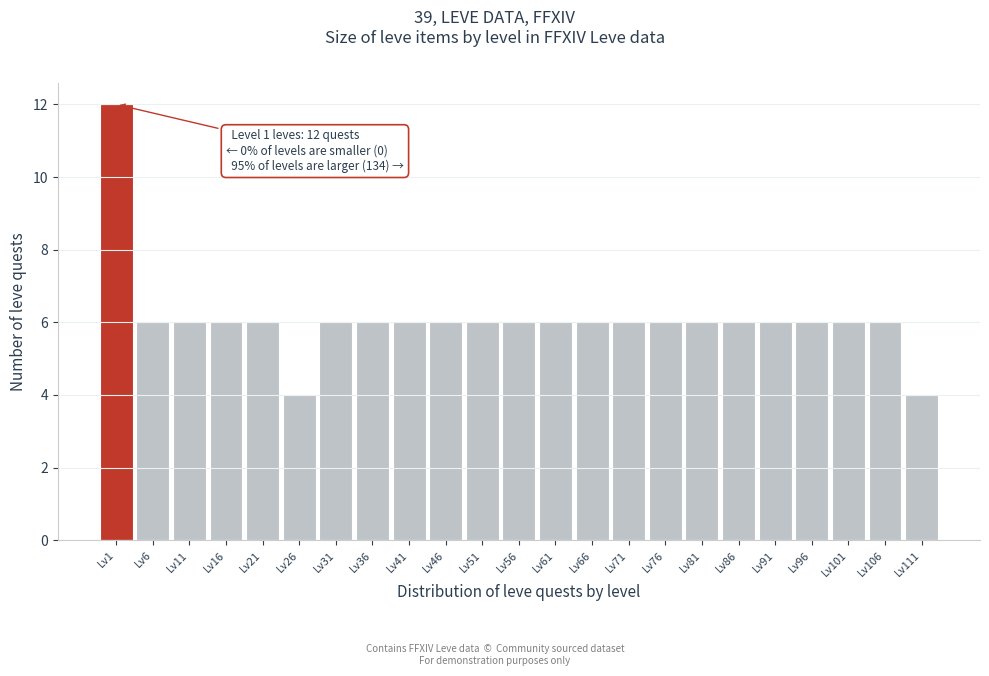

Reading left to right, transcribe all the data shown in this chart.

Lv1=12	Lv6=6	Lv11=6	Lv16=6	Lv21=6	Lv26=4	Lv31=6	Lv36=6	Lv41=6	Lv46=6	Lv51=6	Lv56=6	Lv61=6	Lv66=6	Lv71=6	Lv76=6	Lv81=6	Lv86=6	Lv91=6	Lv96=6	Lv101=6	Lv106=6	Lv111=4